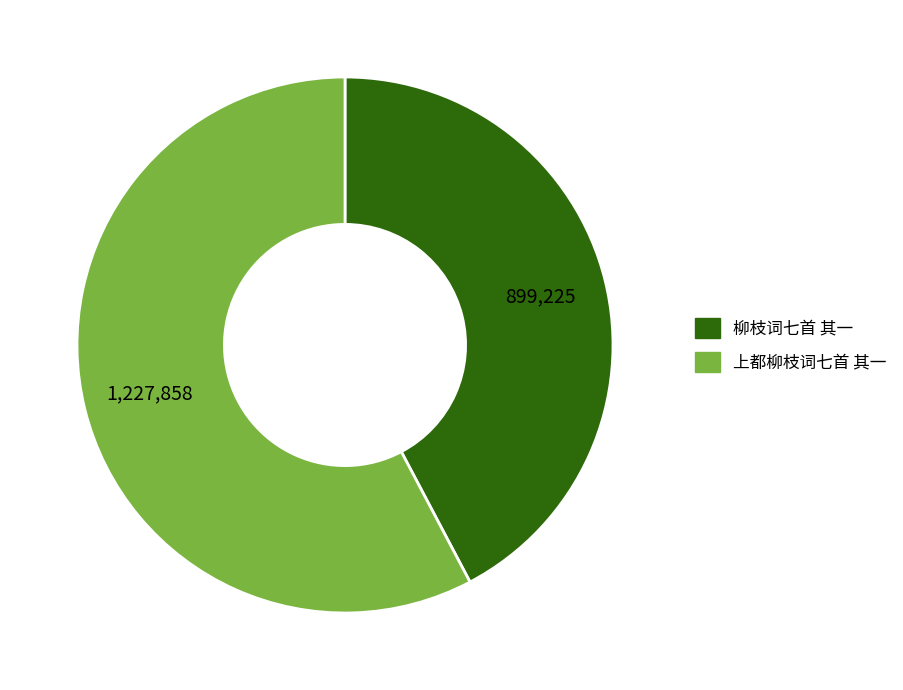

How many segments does this pie chart have?

2